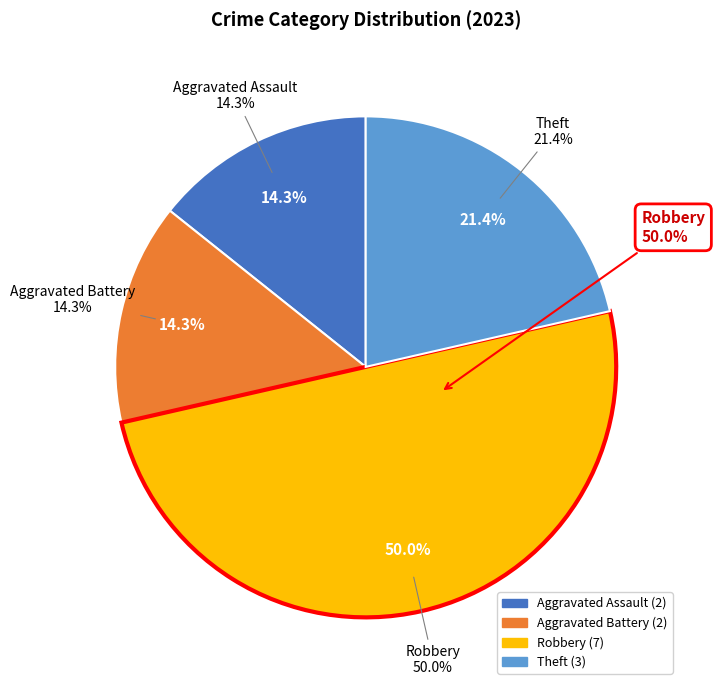

To the nearest percent, what portion does Aggravated Battery represent?

14%